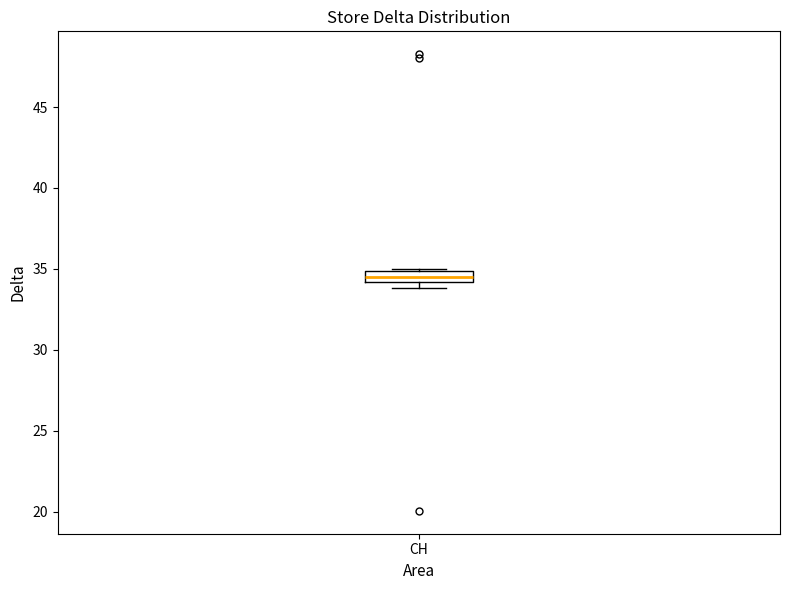

Where is the lower edge of the box for CH on the y-axis? The values are not printed on the chart, so give them approximately, as read against the axis.

34.0